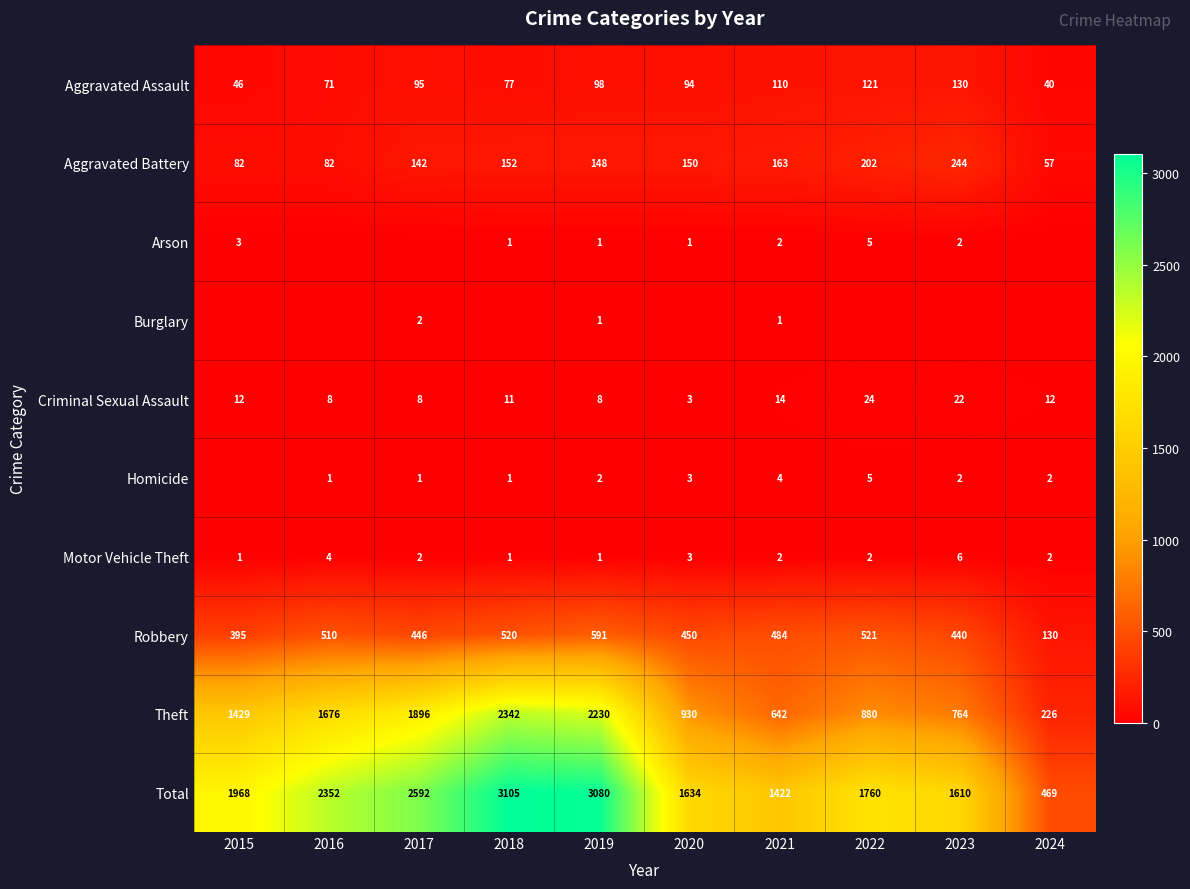

Which series has the widest spread of values?

Total